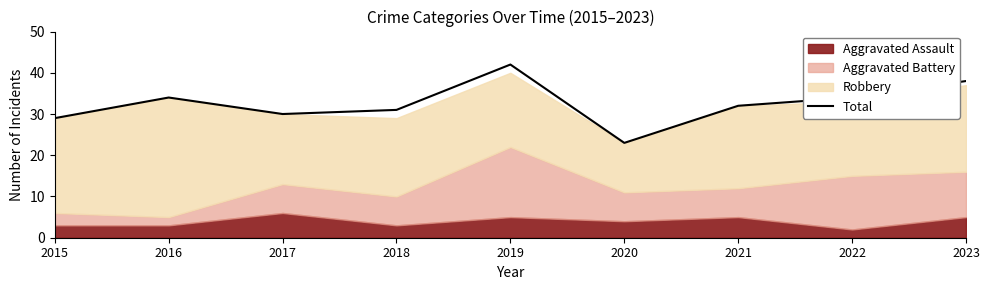

The value of Total at 2021 is 32. True or false?

True